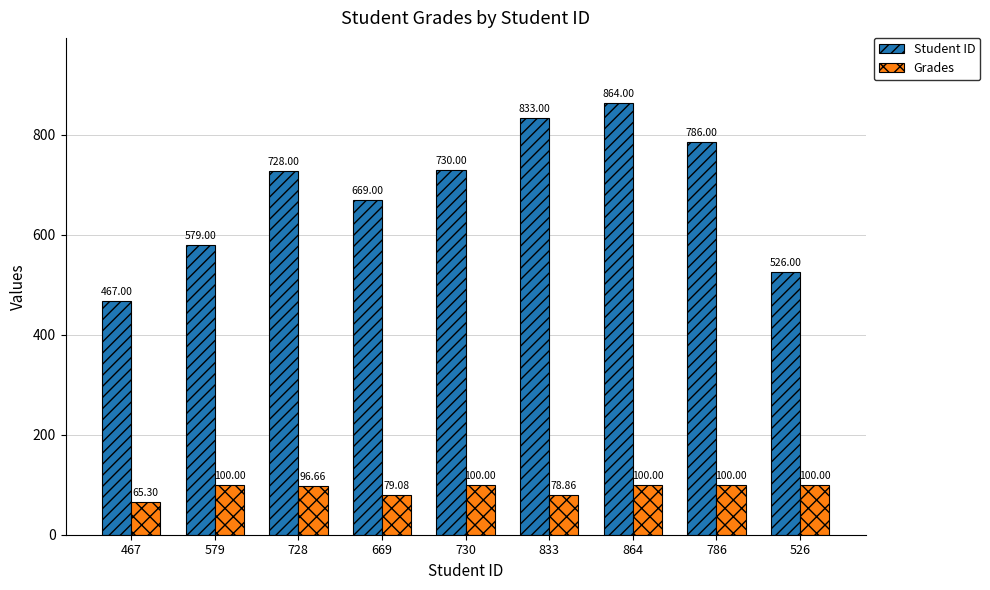

What is the difference between the second highest and second lowest values in the Grades series?

21.1